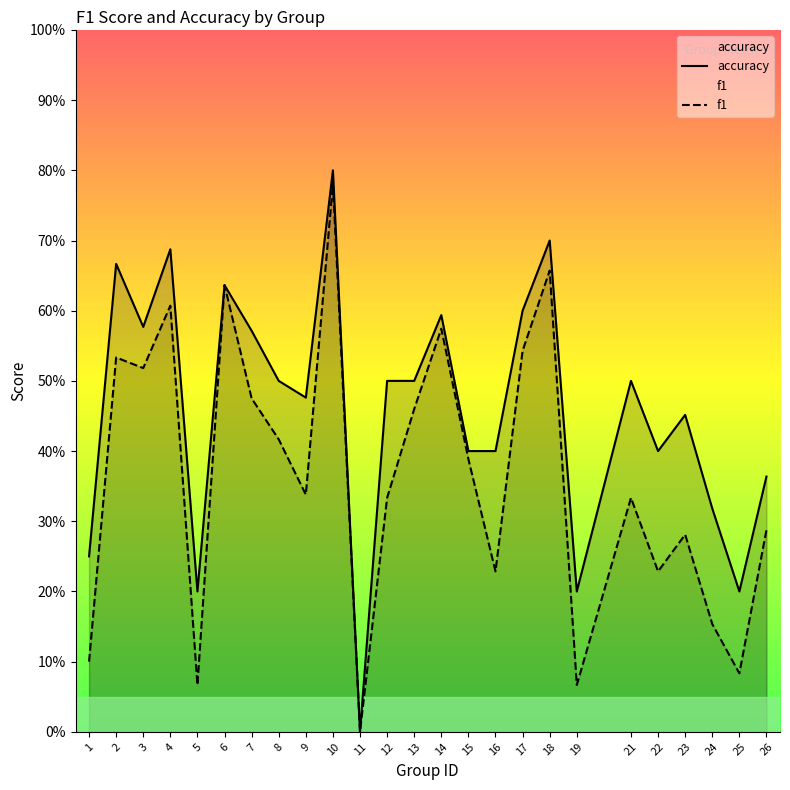

Rank the series by their average value, from highest to lowest.

accuracy, f1